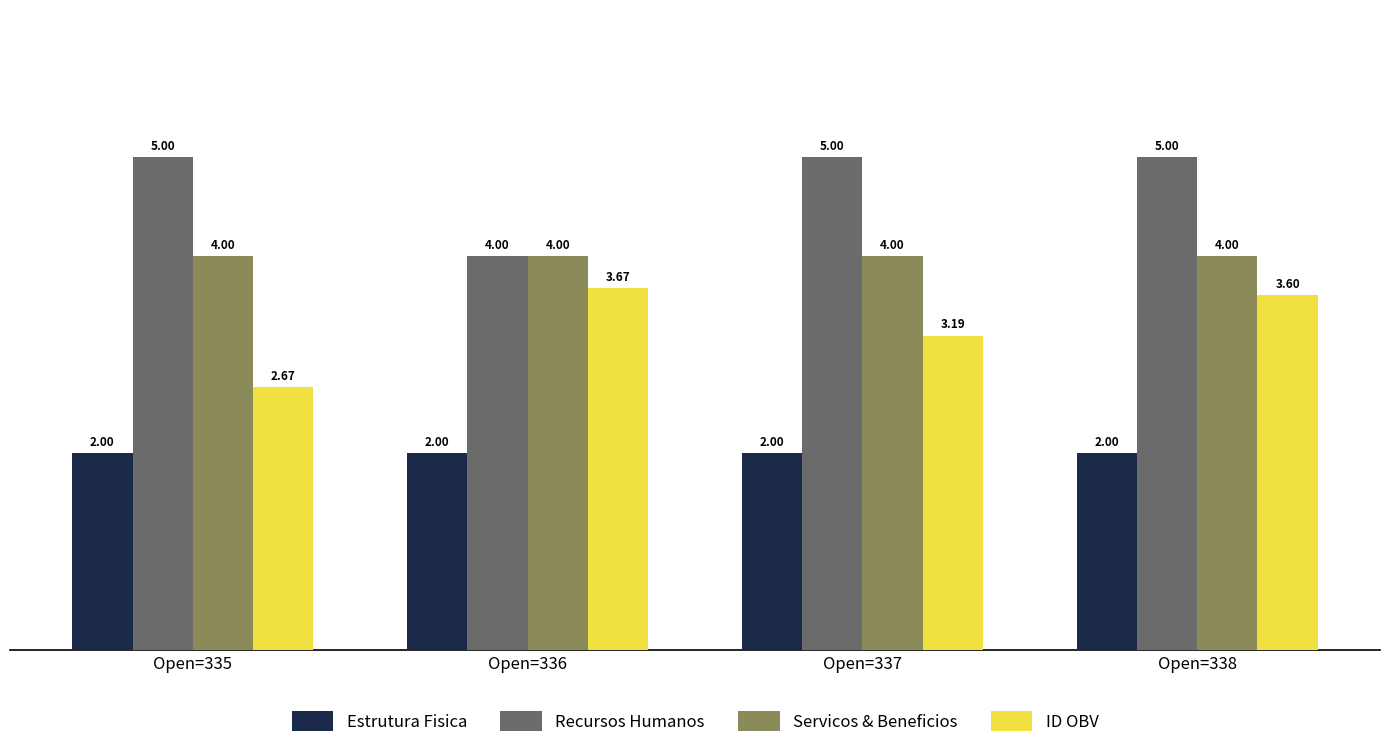

What is the difference between the highest and lowest values at Open=338?

3.0